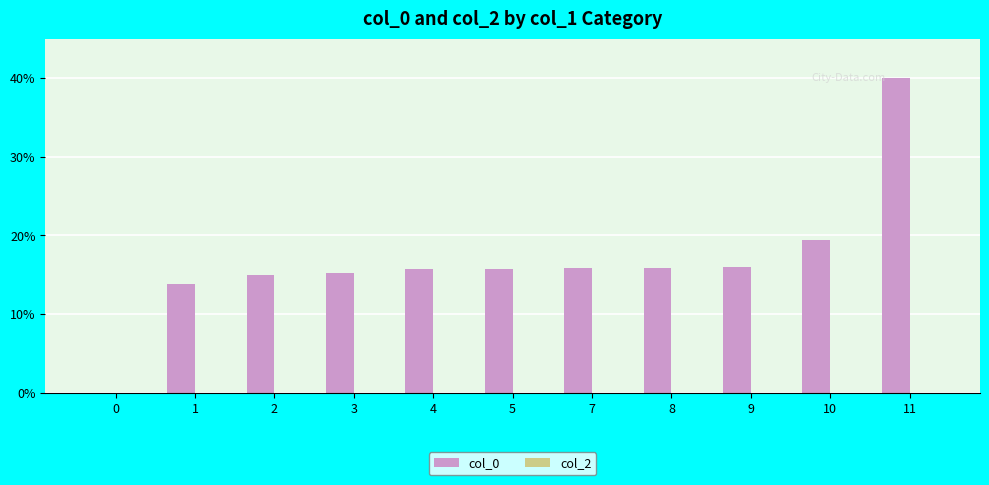

Which category has the highest value across all series?

11